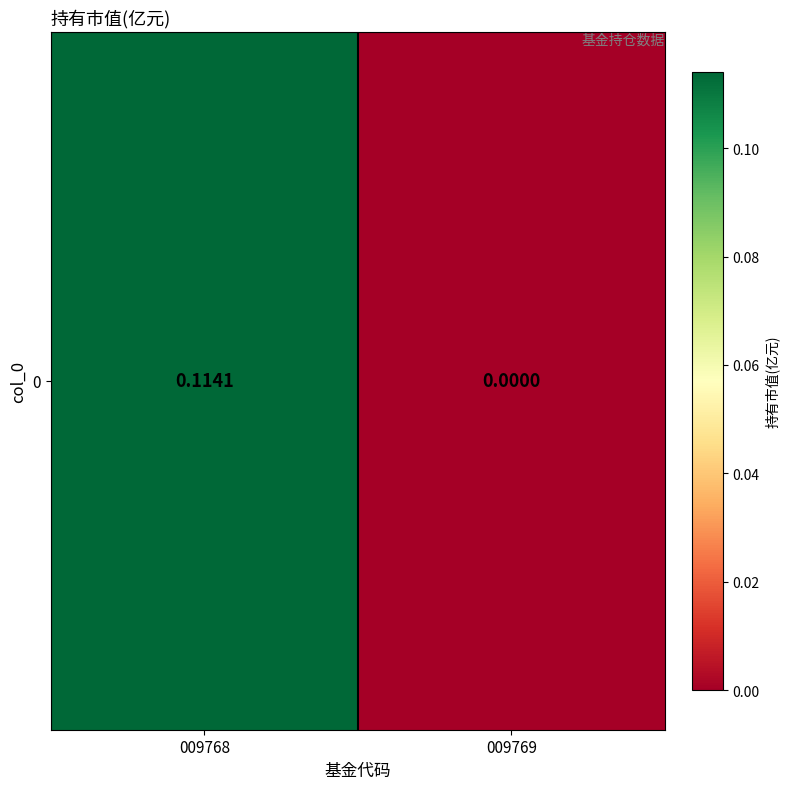

Reading left to right, list all the values displayed in this chart.

009768=0.1	009769=0.0